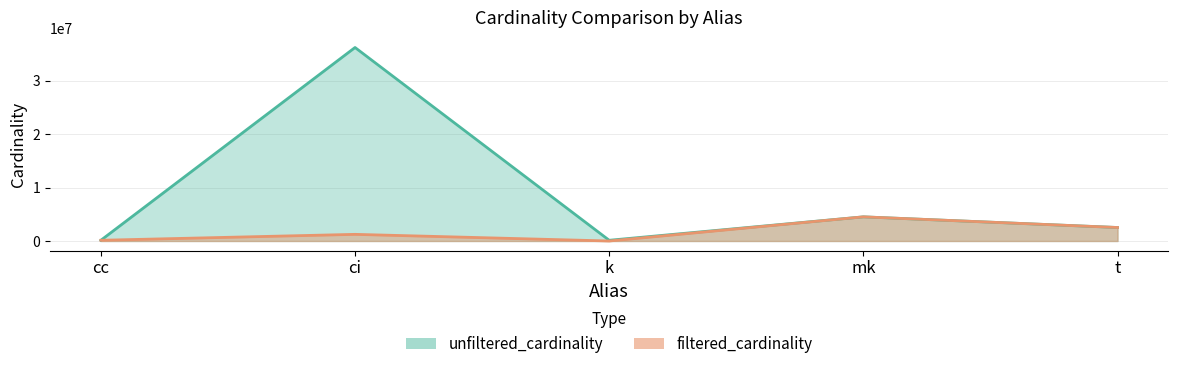

Is the value of filtered_cardinality at ci greater than the value of unfiltered_cardinality at ci?

No